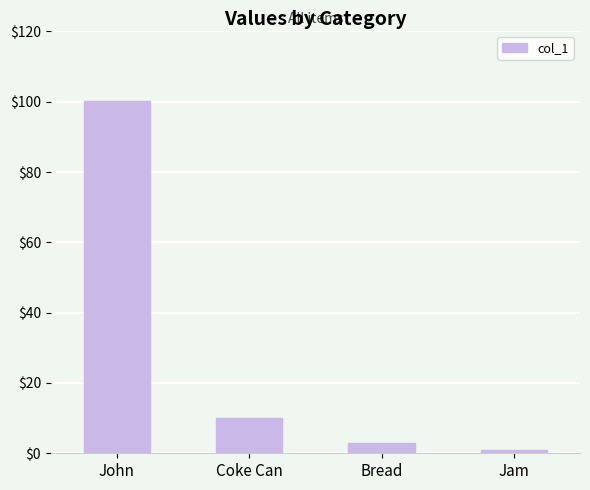

What is the label of the 3rd bar from the right?

Coke Can